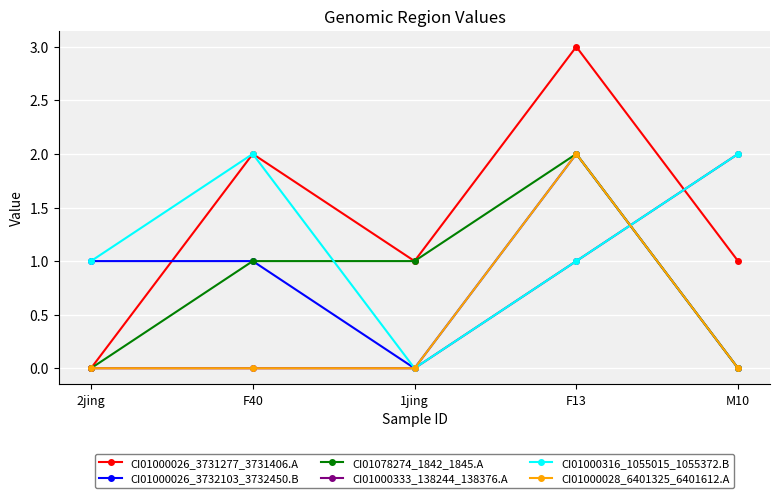

What position from the left is 1jing?

3